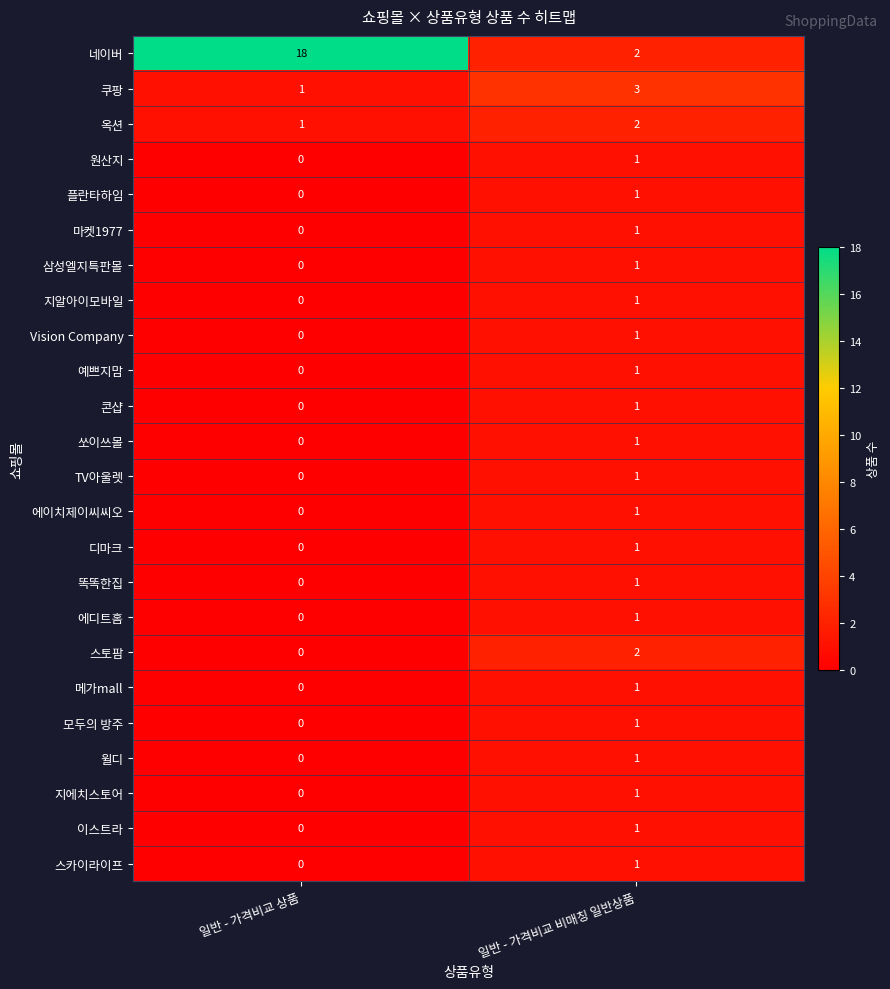

List the labels in order of 쿠팡 value, smallest first.

일반 - 가격비교 상품, 일반 - 가격비교 비매칭 일반상품